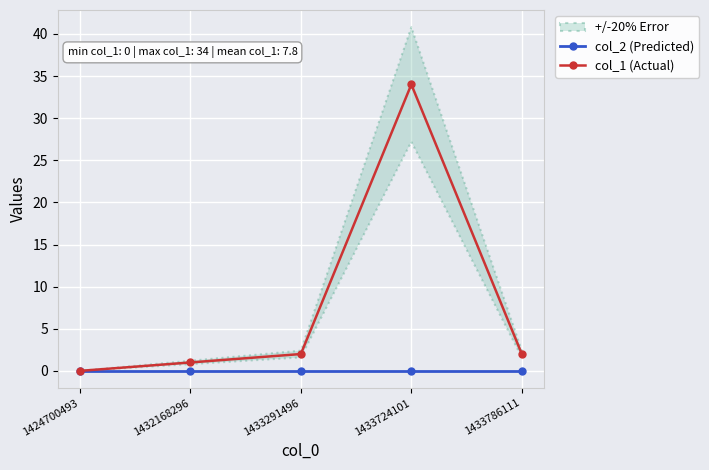

What is the spread (max minus min) of values at 1433291496?

2